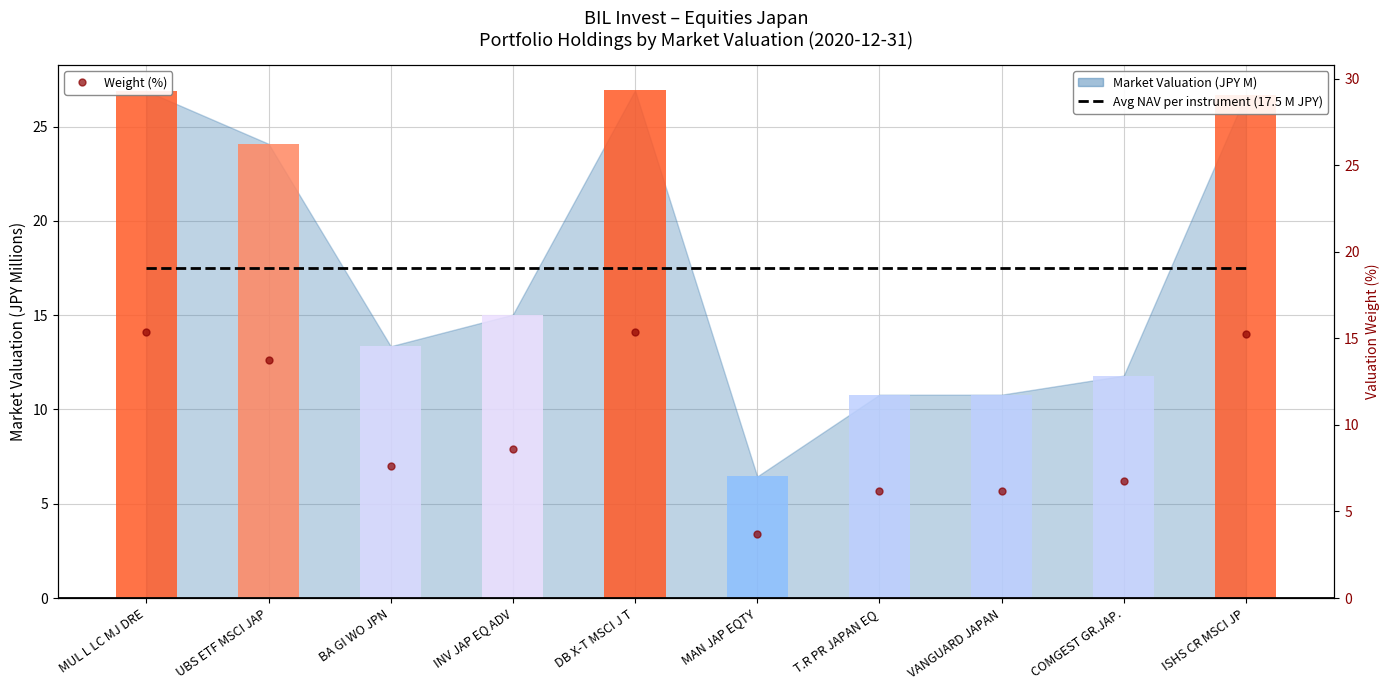

Are the bars horizontal?

No